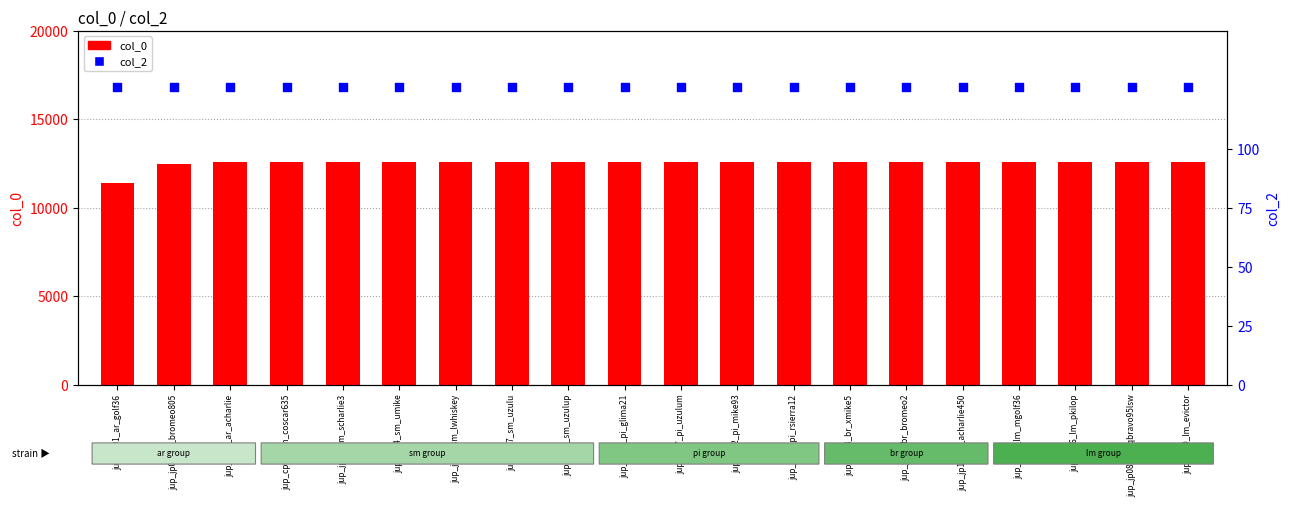

What are all the series names shown in the legend?

col_0, col_2